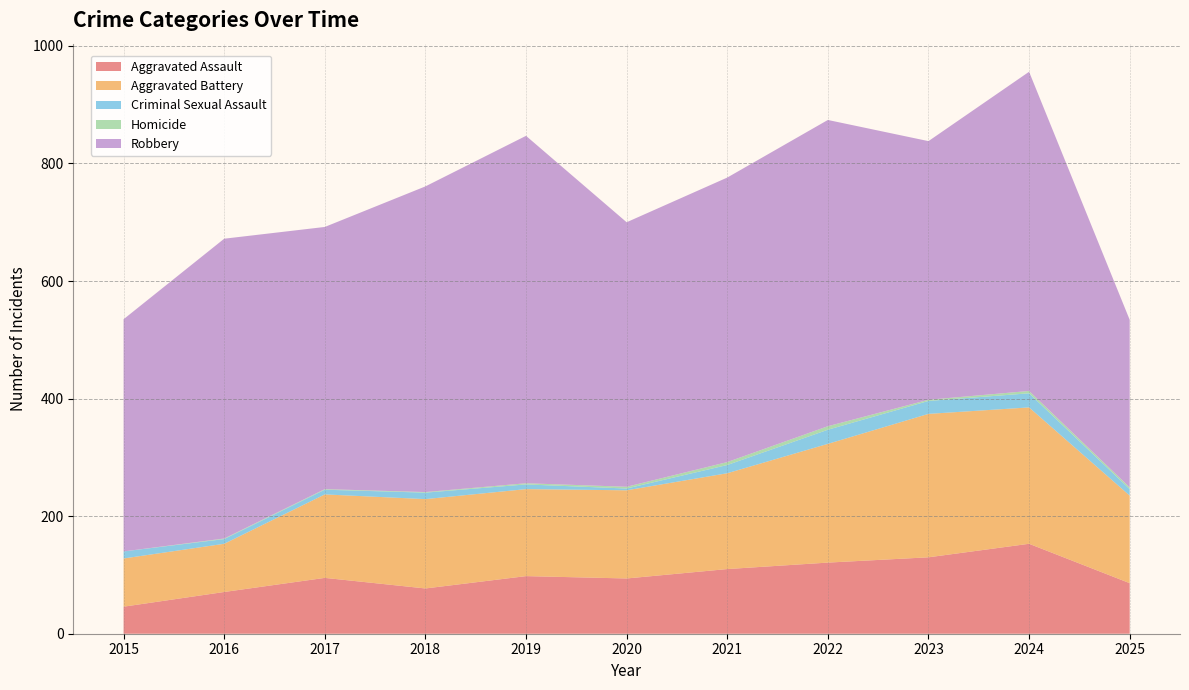

Reading right to left, extract all data points from this chart.

Aggravated Assault: 86	153	130	121	110	94	98	77	95	71	46
Aggravated Battery: 149	232	244	202	163	150	148	152	142	82	82
Criminal Sexual Assault: 11	24	22	24	14	3	8	11	8	8	12
Homicide: 3	4	2	6	5	3	2	1	1	1	0
Robbery: 285	543	440	521	484	450	591	520	446	510	395